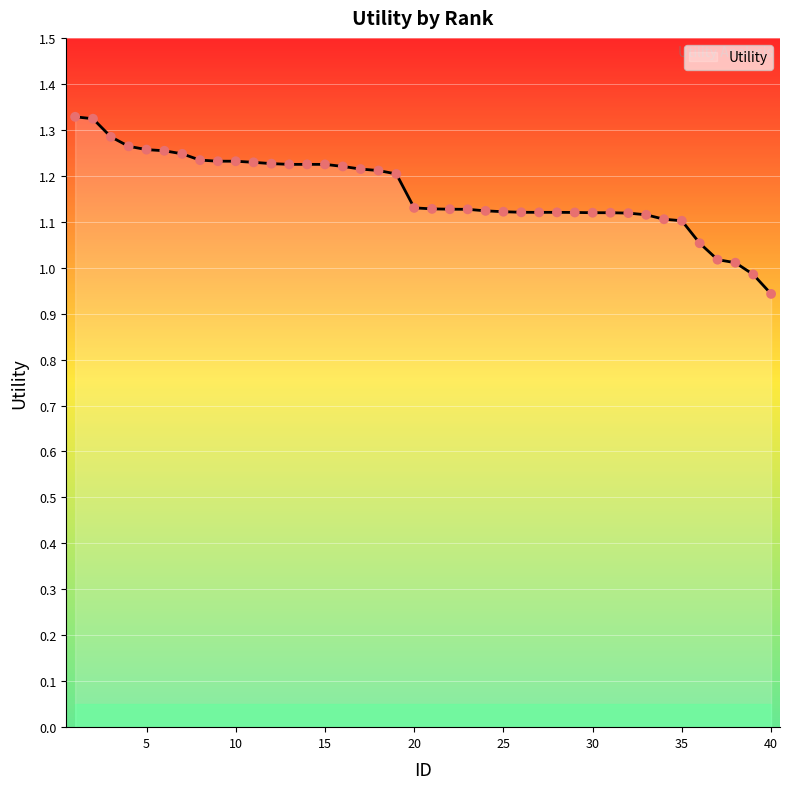

What is the difference between the maximum and minimum values?

0.4